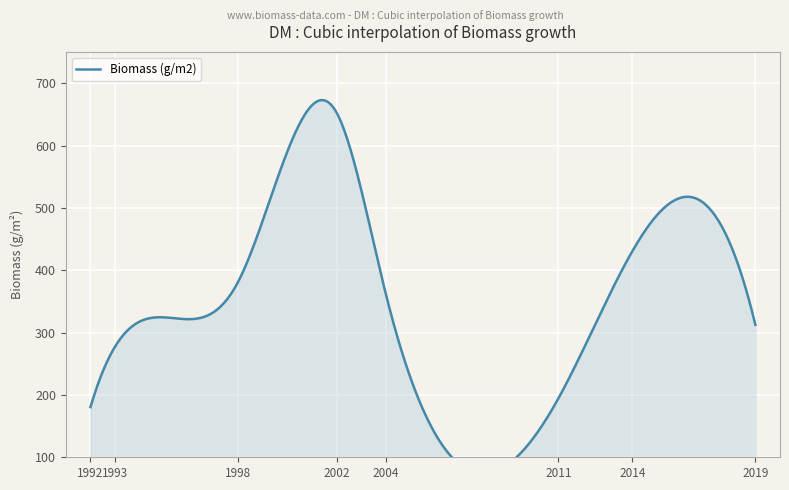

The chart shows a value of 1132.1 at 2002. True or false?

False